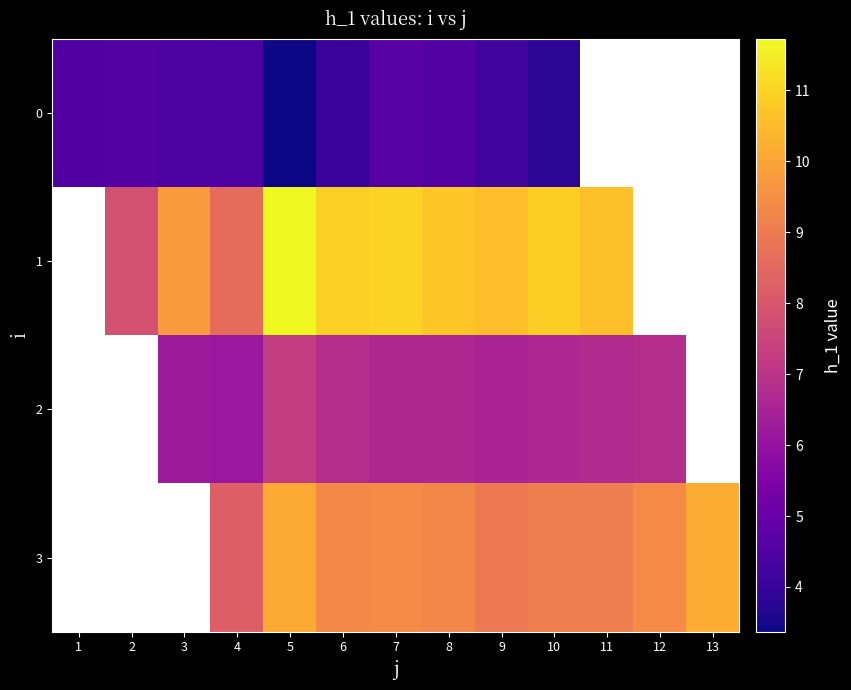

The value of 3 at 7 is 9.4. True or false?

True